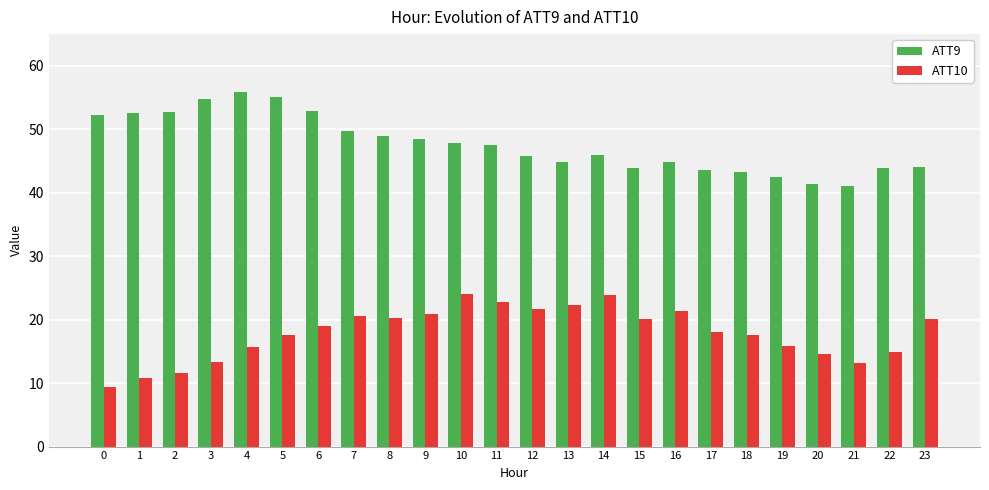

At 18, list the series in order from smallest to largest.

ATT10, ATT9